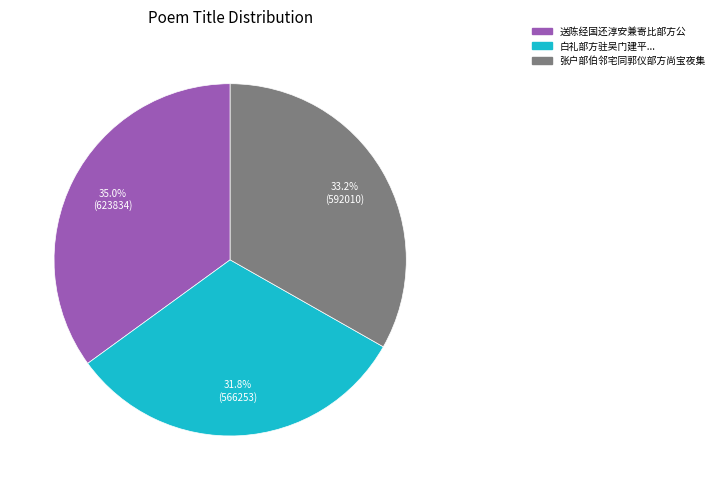

Is there any slice that represents more than half of the pie?

No